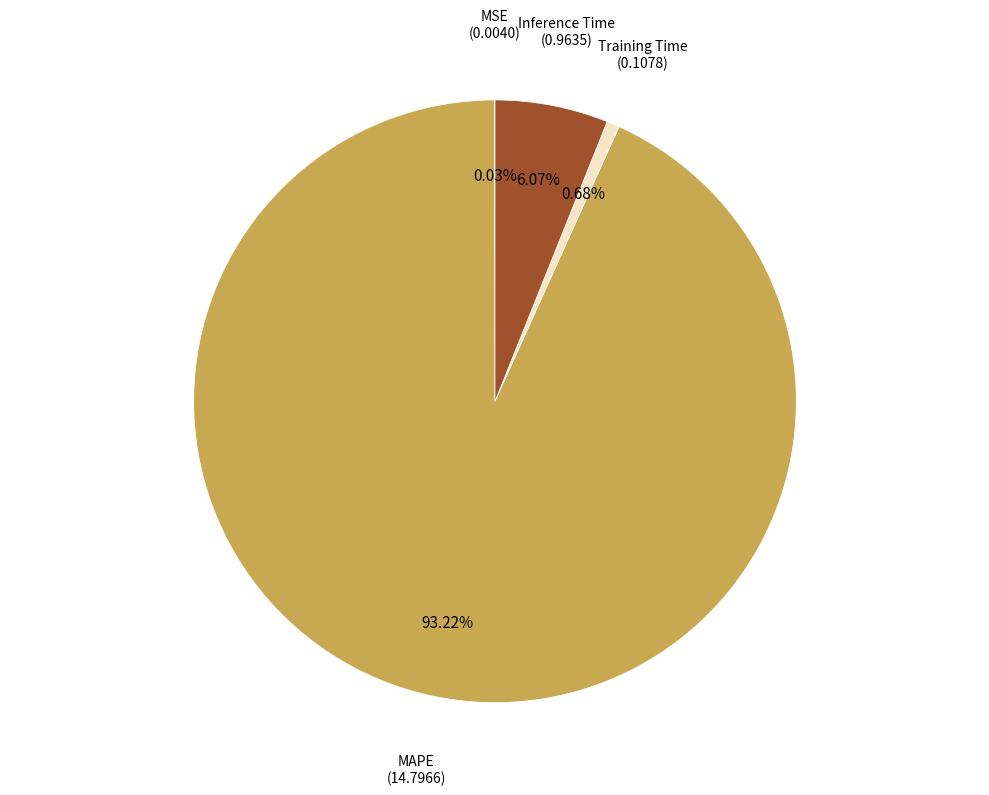

Do MAPE and Training Time together represent more than half of the pie?

Yes